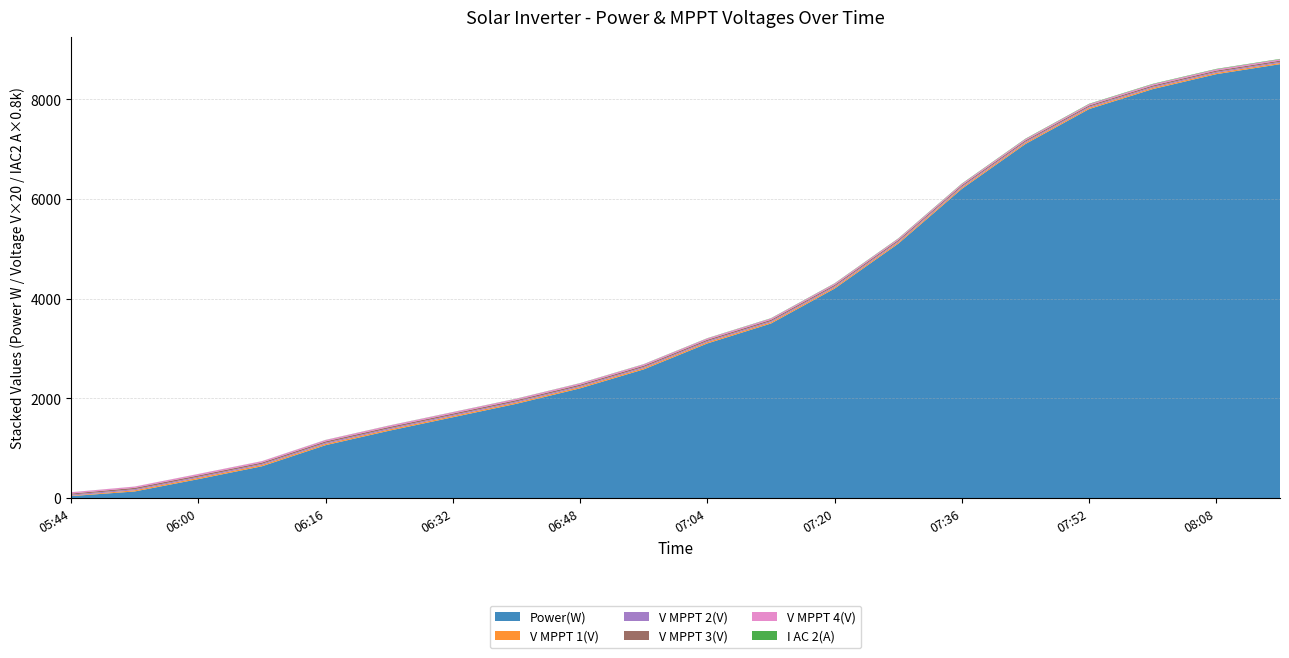

Reading left to right, extract all data points from this chart.

Power(W): 05:44=39.0	05:52=132.0	06:00=379.0	06:08=637.0	06:16=1060.0	06:24=1350.0	06:32=1620.0	06:40=1890.0	06:48=2200.0	06:56=2580.0	07:04=3100.0	07:12=3500.0	07:20=4200.0	07:28=5100.0	07:36=6200.0	07:44=7100.0	07:52=7800.0	08:00=8200.0	08:08=8500.0	08:16=8700.0
V MPPT 1(V): 05:44=199.8	05:52=485.7	06:00=529.6	06:08=539.6	06:16=534.8	06:24=528.0	06:32=522.0	06:40=530.0	06:48=535.0	06:56=540.0	07:04=538.0	07:12=532.0	07:20=528.0	07:28=525.0	07:36=522.0	07:44=520.0	07:52=518.0	08:00=515.0	08:08=512.0	08:16=510.0
V MPPT 2(V): 05:44=394.1	05:52=401.8	06:00=414.8	06:08=420.7	06:16=435.9	06:24=430.0	06:32=425.0	06:40=420.0	06:48=418.0	06:56=422.0	07:04=428.0	07:12=432.0	07:20=430.0	07:28=428.0	07:36=425.0	07:44=422.0	07:52=420.0	08:00=418.0	08:08=415.0	08:16=412.0
V MPPT 3(V): 05:44=452.1	05:52=566.6	06:00=561.7	06:08=546.8	06:16=563.2	06:24=558.0	06:32=552.0	06:40=548.0	06:48=545.0	06:56=542.0	07:04=540.0	07:12=538.0	07:20=535.0	07:28=532.0	07:36=530.0	07:44=528.0	07:52=525.0	08:00=522.0	08:08=520.0	08:16=518.0
V MPPT 4(V): 05:44=502.7	05:52=504.6	06:00=564.4	06:08=533.3	06:16=550.3	06:24=545.0	06:32=540.0	06:40=536.0	06:48=532.0	06:56=530.0	07:04=528.0	07:12=525.0	07:20=522.0	07:28=520.0	07:36=518.0	07:44=515.0	07:52=512.0	08:00=510.0	08:08=508.0	08:16=505.0
I AC 2(A): 05:44=0.9	05:52=1.0	06:00=1.3	06:08=1.8	06:16=2.8	06:24=3.2	06:32=3.6	06:40=4.0	06:48=4.5	06:56=5.2	07:04=6.0	07:12=6.8	07:20=7.5	07:28=8.2	07:36=9.0	07:44=9.5	07:52=10.0	08:00=10.3	08:08=10.5	08:16=10.6